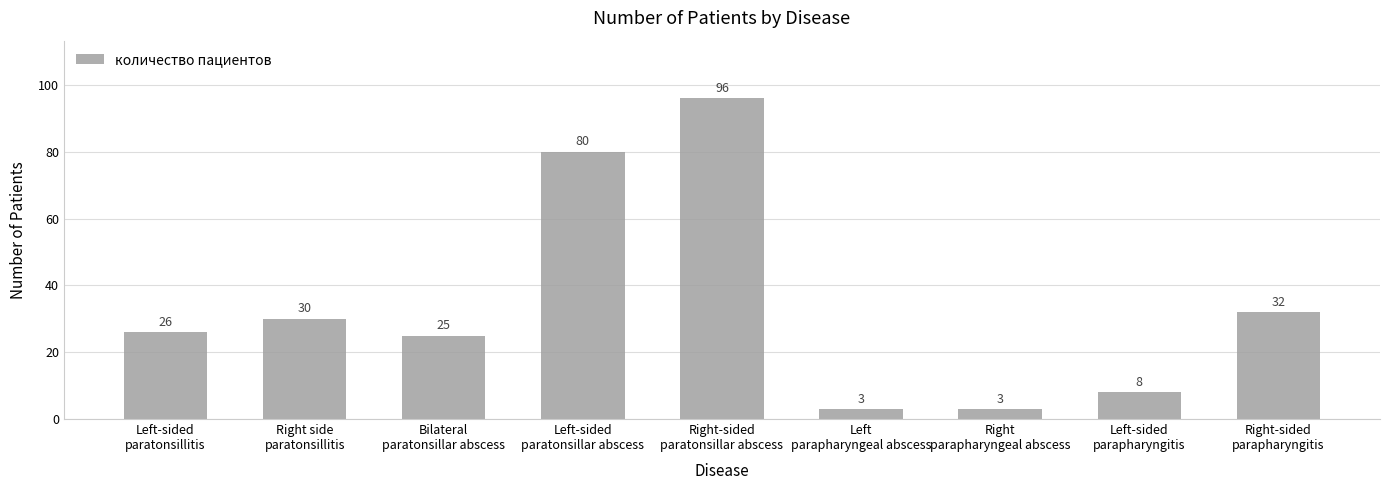

How many bars are there in total?

9